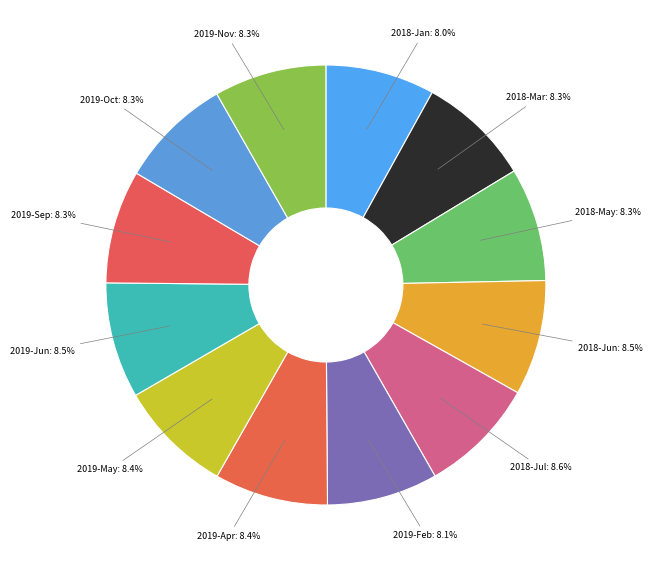

Combined, do 2018-Jan and 2019-Oct account for over 50%?

No